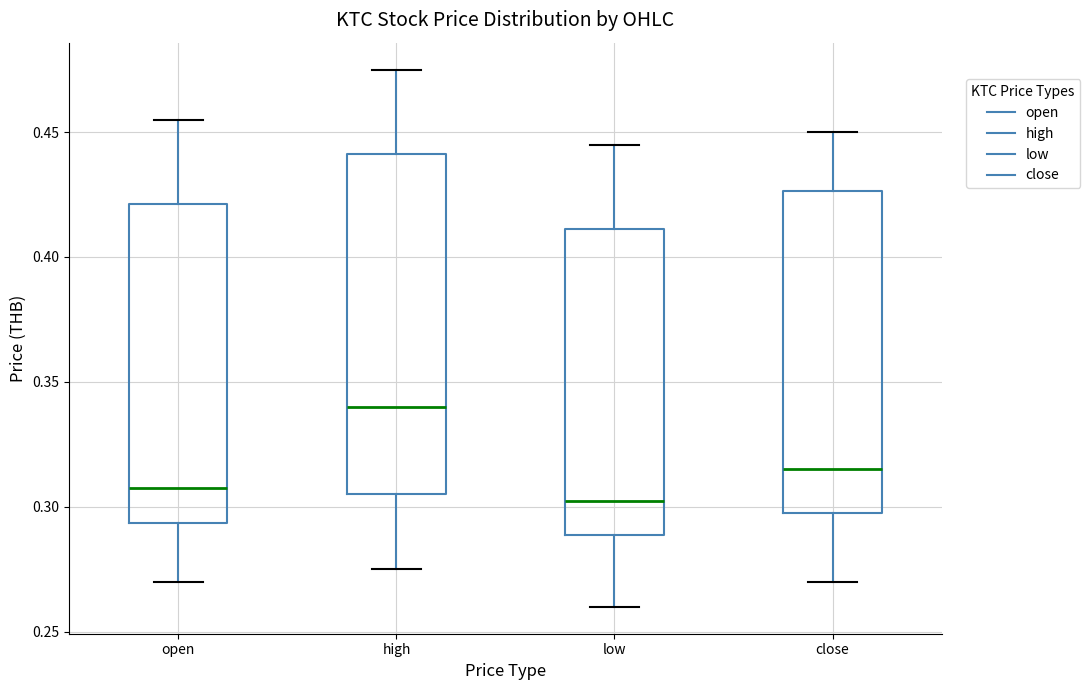

Reading left to right, transcribe this box plot: for each box, give where its median line is, the range the box spans, and where its two whiskers end, as read against the y-axis. The values are not printed on the chart, so give them approximately, as read against the axis.

open: median 0.310, box 0.295 to 0.420, whiskers 0.270 to 0.455
high: median 0.340, box 0.305 to 0.440, whiskers 0.275 to 0.475
low: median 0.305, box 0.290 to 0.410, whiskers 0.260 to 0.445
close: median 0.315, box 0.300 to 0.425, whiskers 0.270 to 0.450